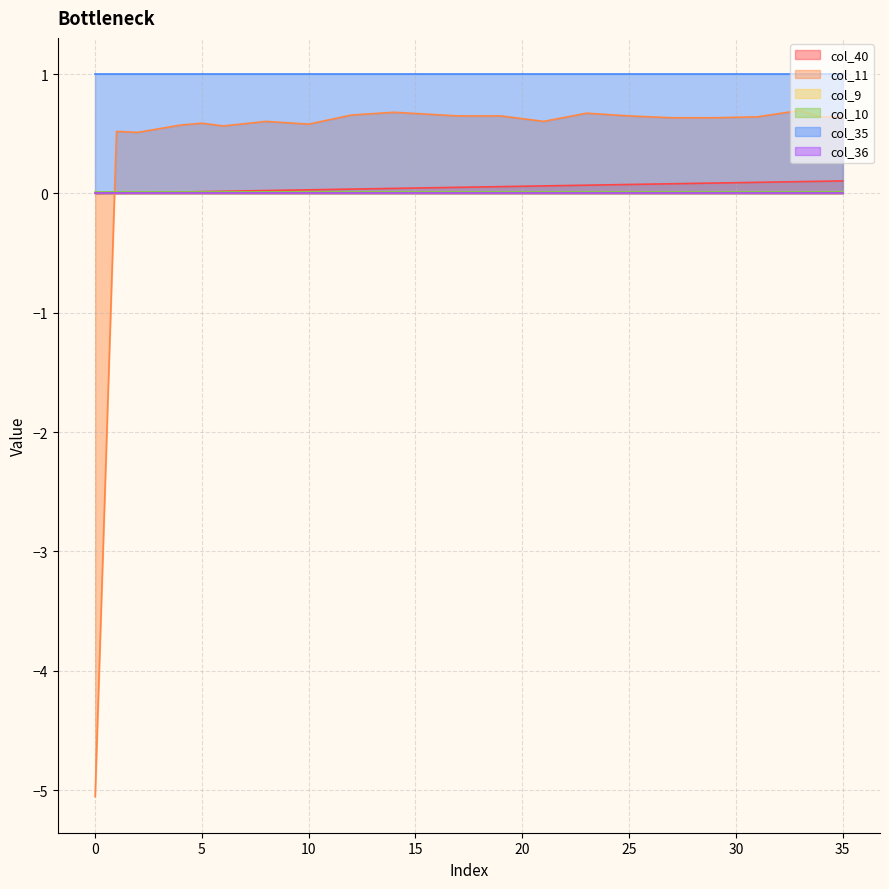

What is the sum of all col_10 values?

0.4